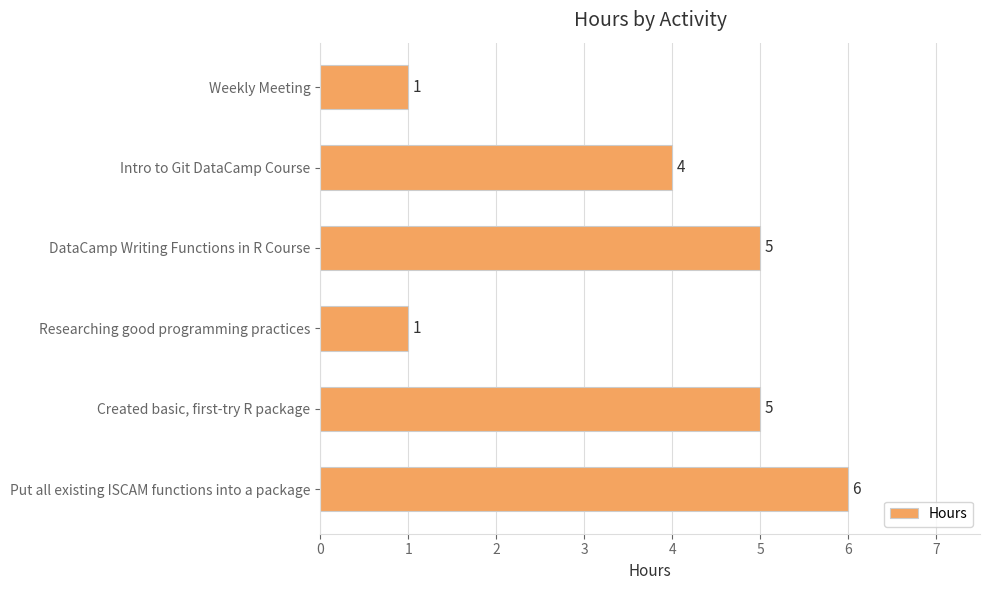

Count the number of data series in this chart.

1